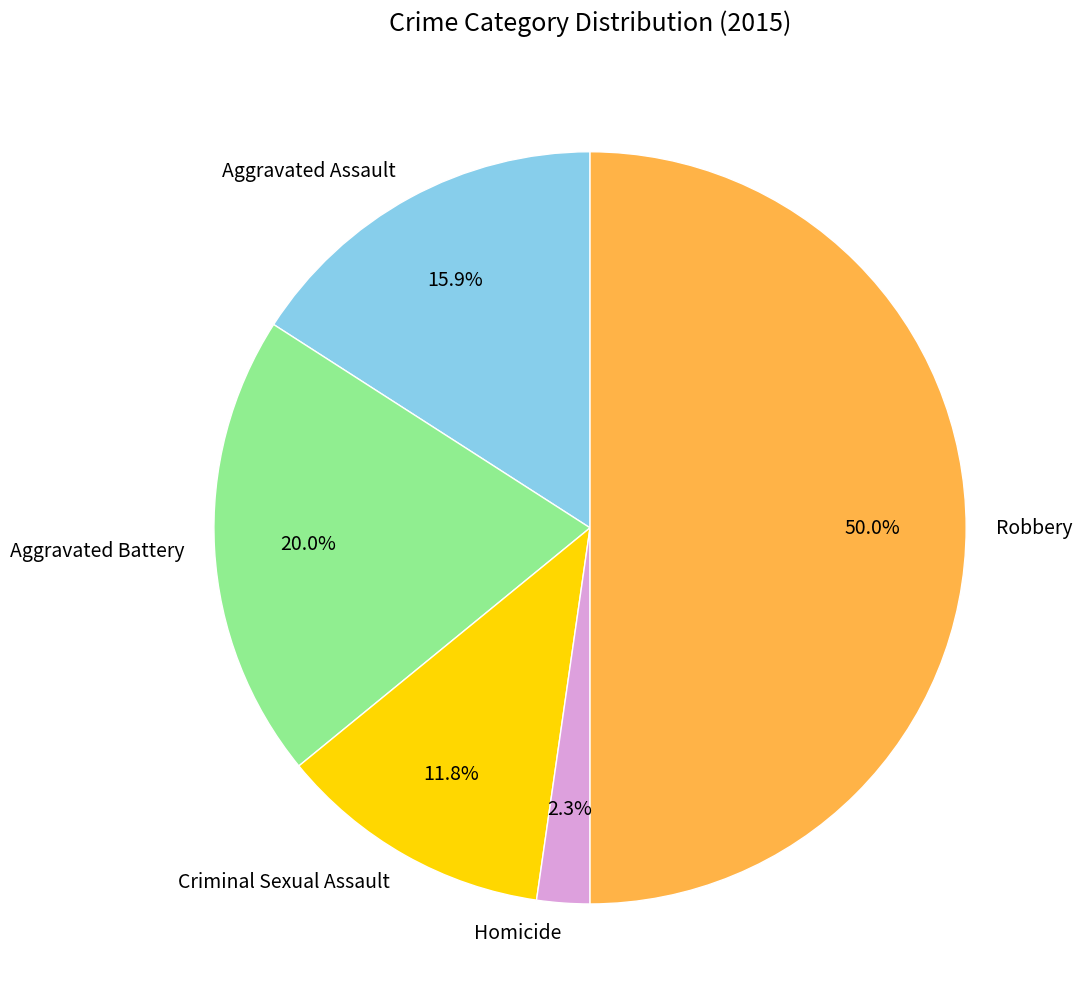

How many slices are in this pie chart?

5